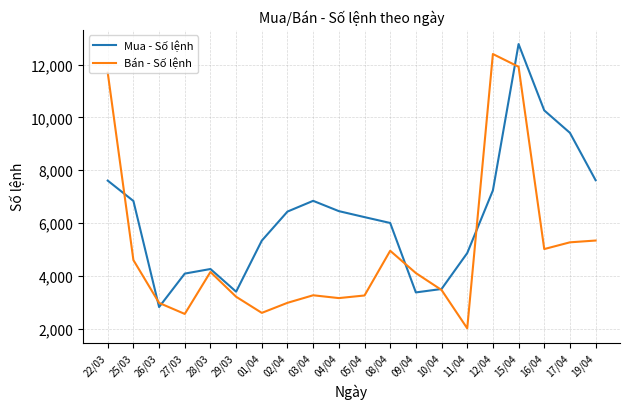

Which category has the highest value in the Bán - Số lệnh series?

12/04